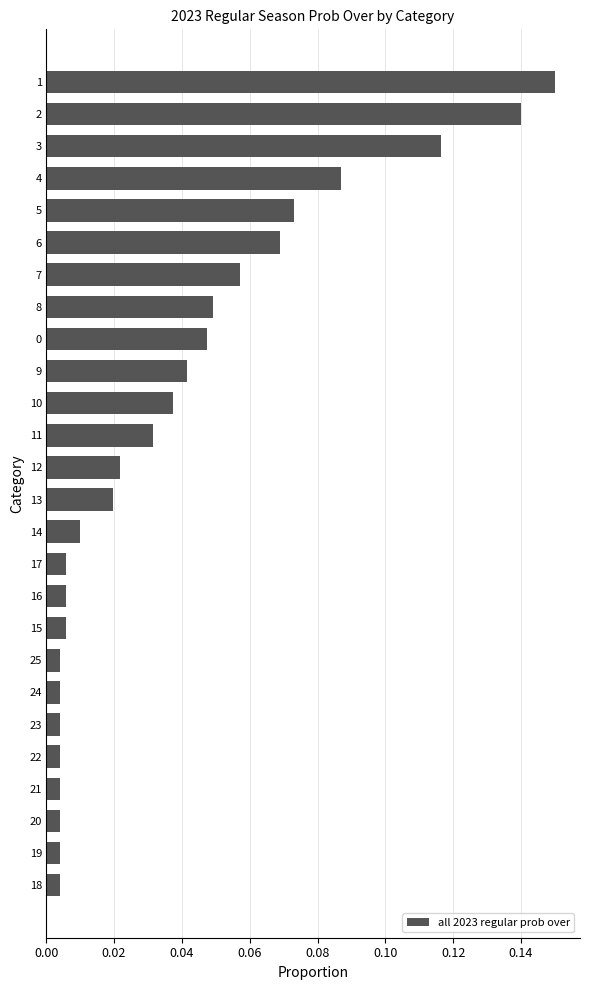

True or false: the data shows 0.0 at 4.

False